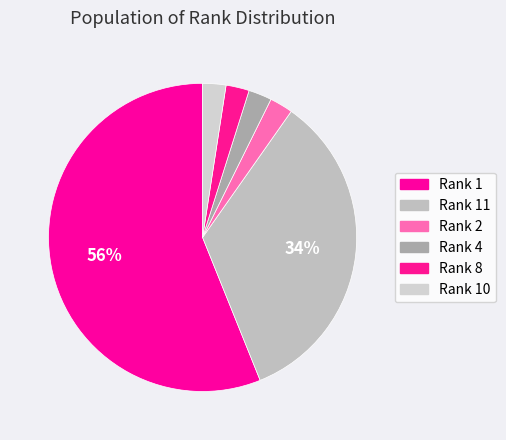

To the nearest percent, what is the average slice percentage?

17%